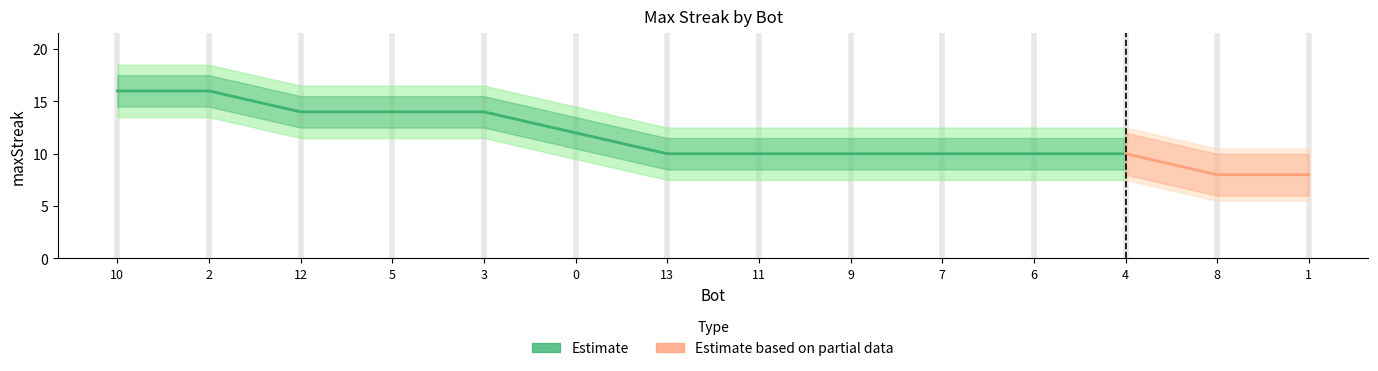

What is the change in value from 12 to 7?

-4